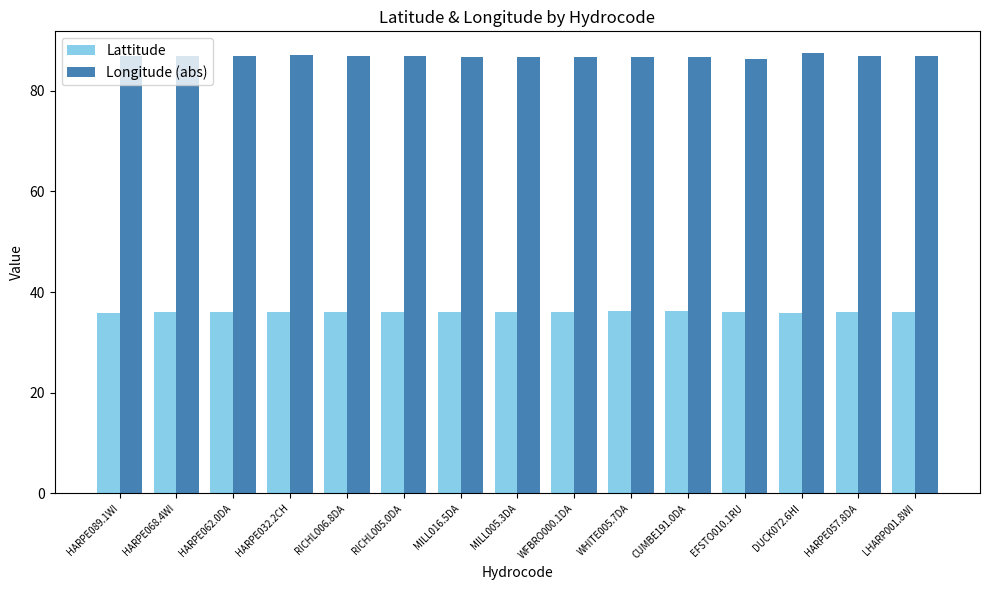

What is the smallest value displayed?

35.8